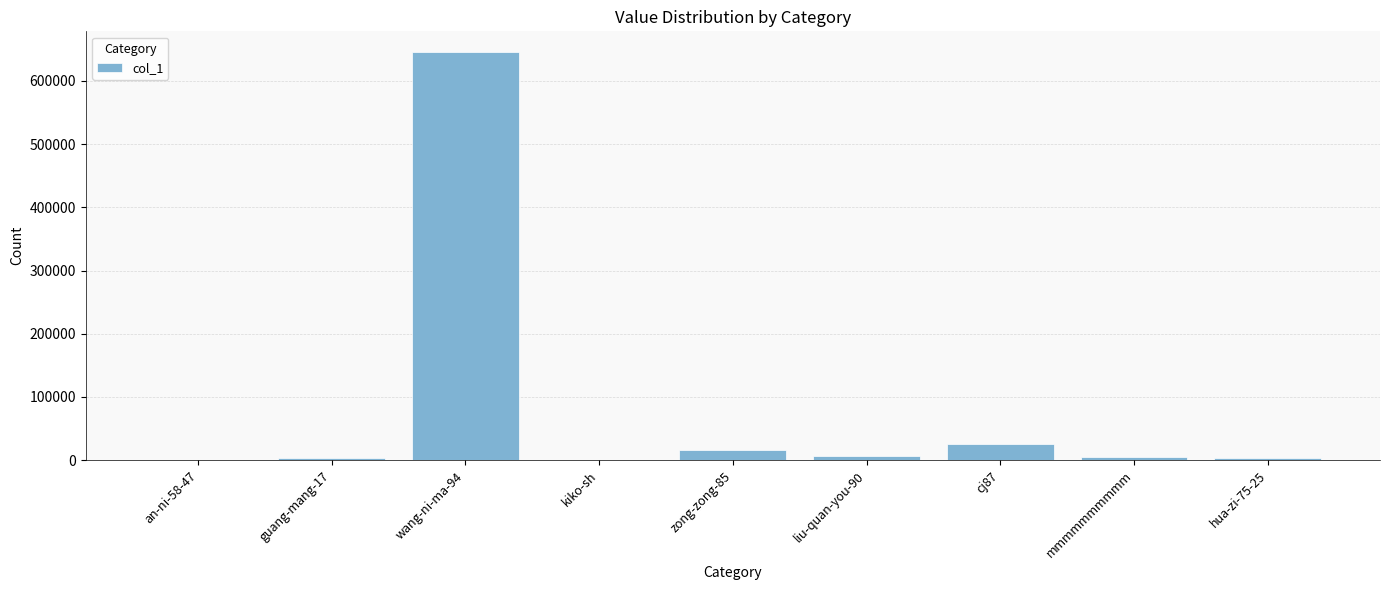

What is the sum of all values?

706634